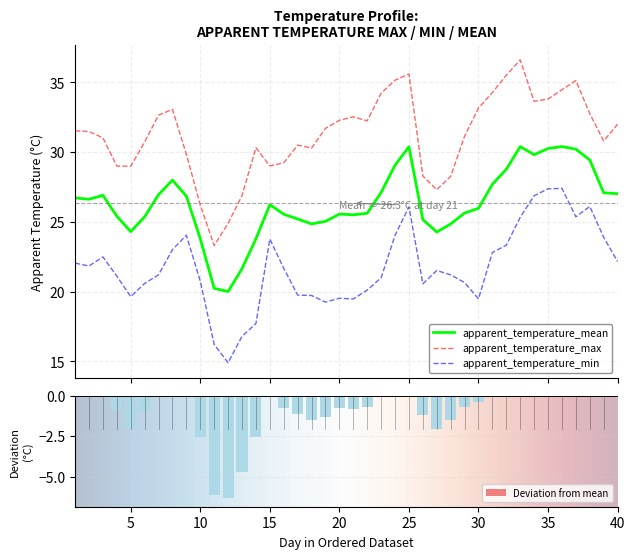

At which label does apparent_temperature_mean first exceed 26?

1